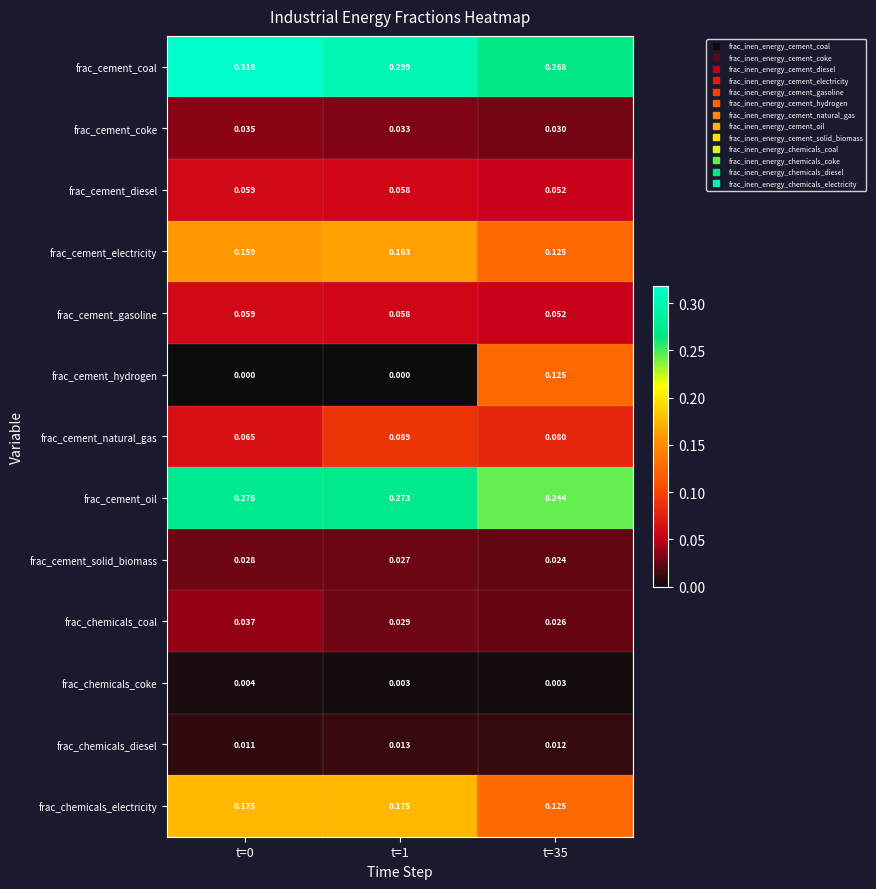

Which series has the largest range (max minus min)?

frac_cement_hydrogen